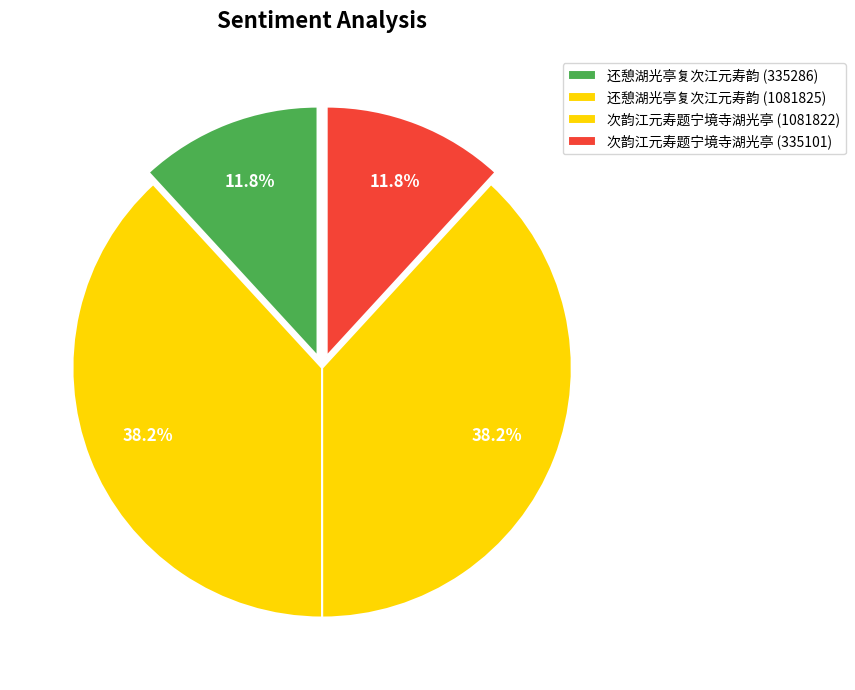

Is the sum of 次韵江元寿题宁境寺湖光亭 (335101) and 次韵江元寿题宁境寺湖光亭 (1081822) greater than half?

No